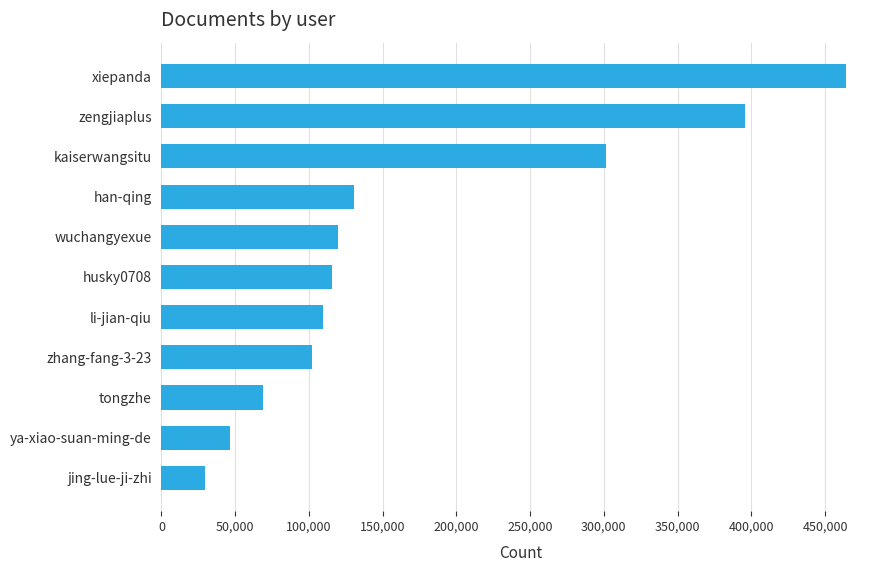

What is the average value?

171259